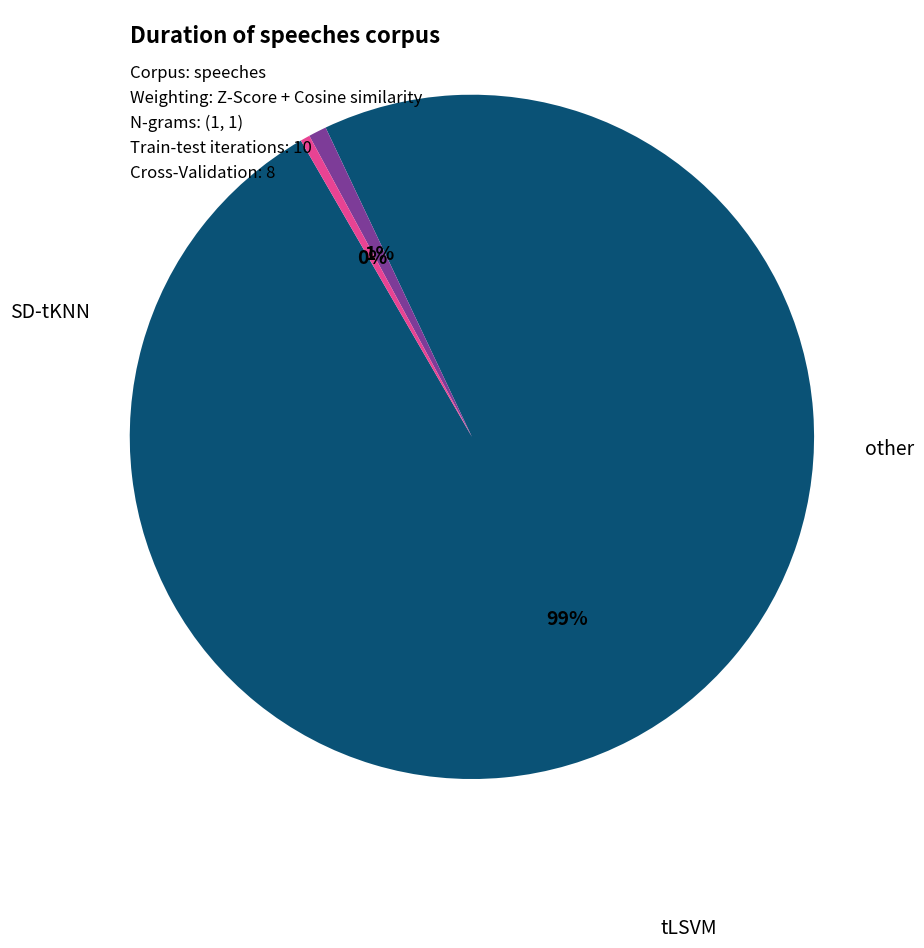

Is there any slice that represents more than half of the pie?

Yes